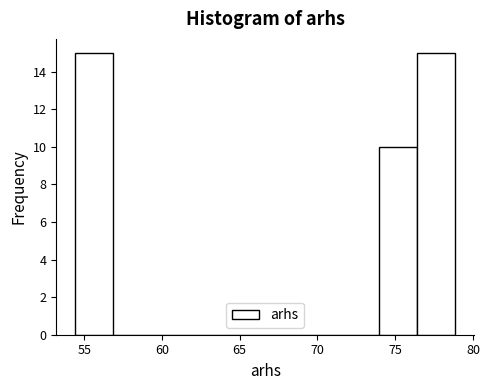

Reading left to right, transcribe this chart: for each bar, give the range it covers on the x-axis and its height. Neither the bar edges nor the heights are printed on the chart, so give them approximately, as read against the axes.

54.5 to 57.0: 15
57.0 to 59.5: 0
59.5 to 62.0: 0
62.0 to 64.0: 0
64.0 to 66.5: 0
66.5 to 69.0: 0
69.0 to 71.5: 0
71.5 to 74.0: 0
74.0 to 76.5: 10
76.5 to 79.0: 15